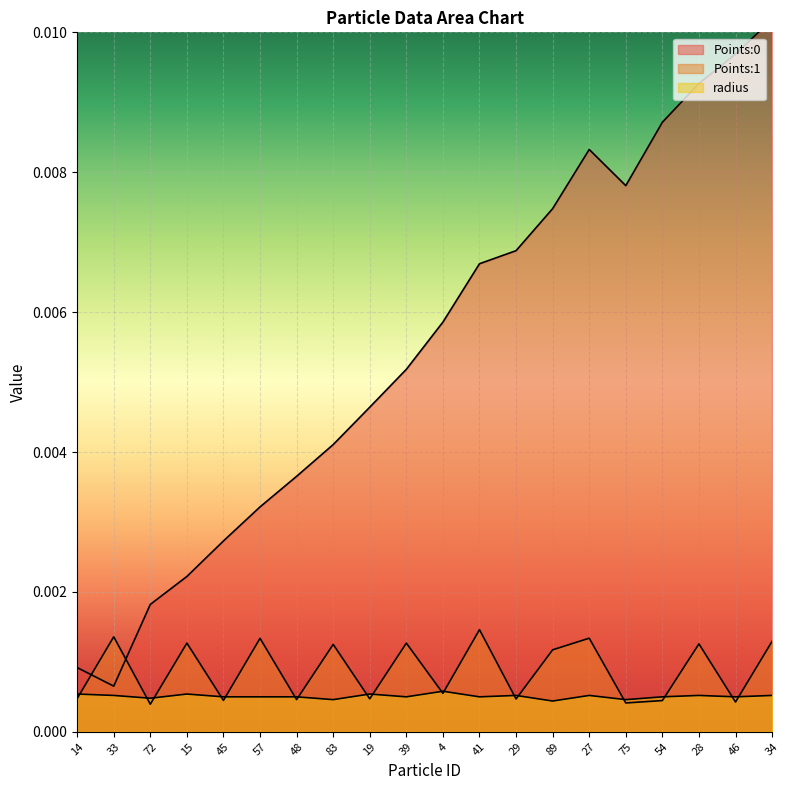

Rank the series by their maximum value, from lowest to highest.

radius, Points:1, Points:0